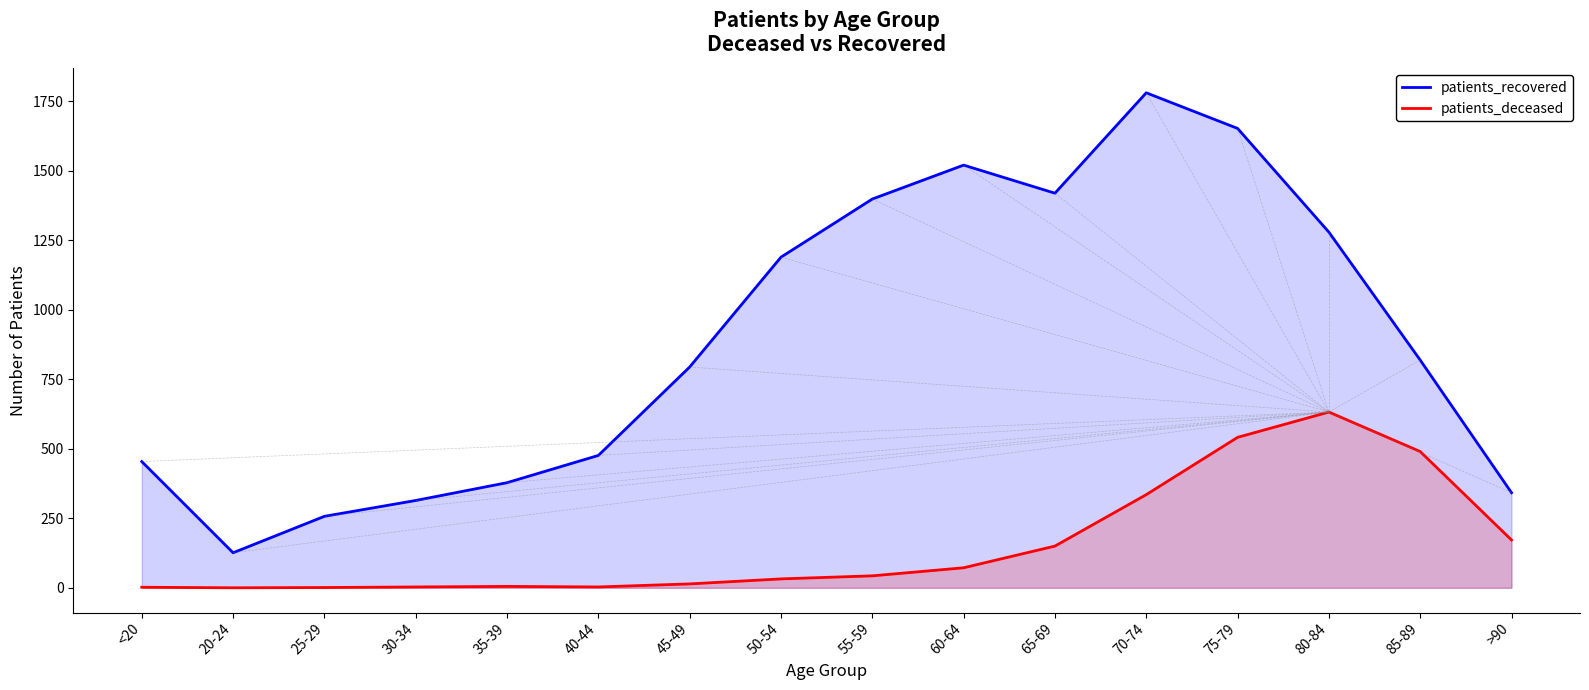

What is the greatest value displayed?

1780